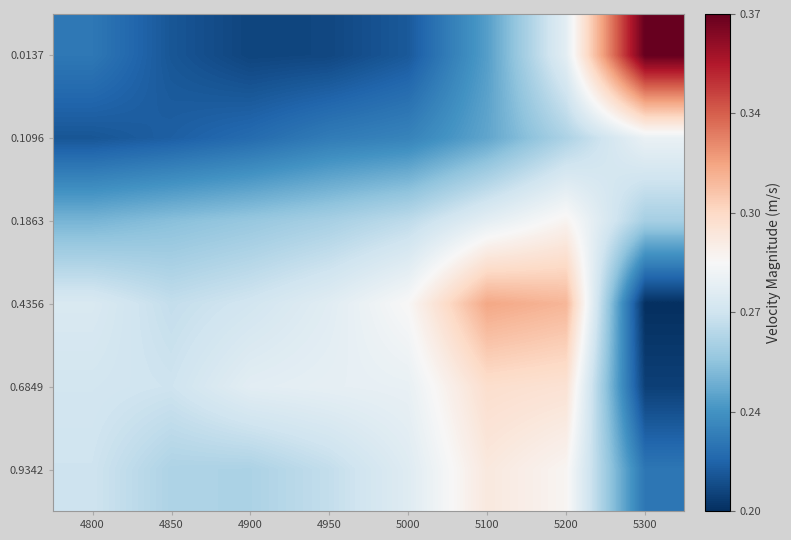

List the series in order of their peak value, highest first.

0.0137, 0.4356, 0.6849, 0.9342, 0.1863, 0.1096